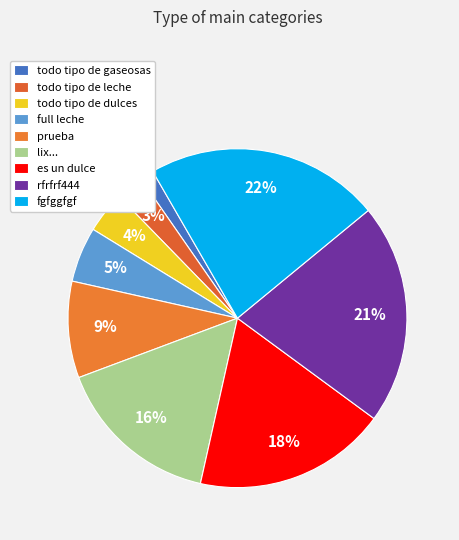

Does prueba represent more than half of the total?

No